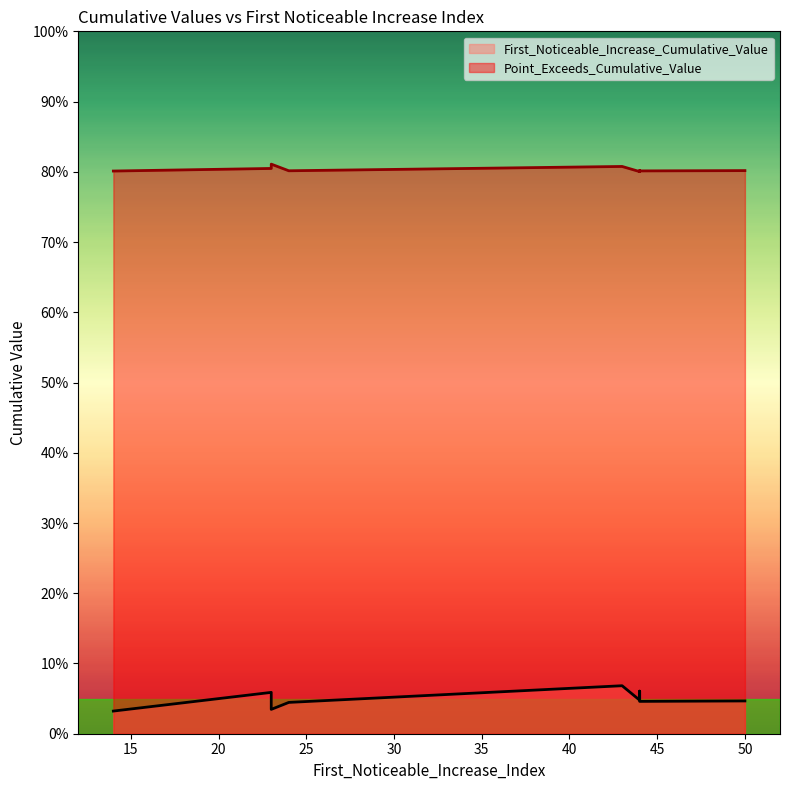

What is the total value across all series at 44?

0.8